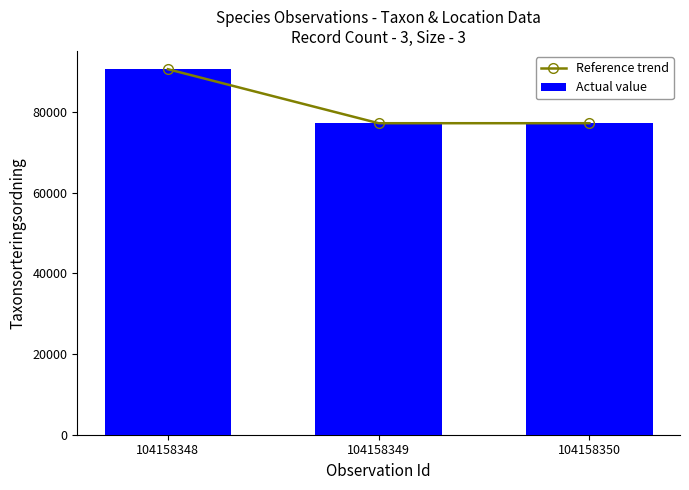

Is it true that Actual value equals 90653 at 104158348?

True